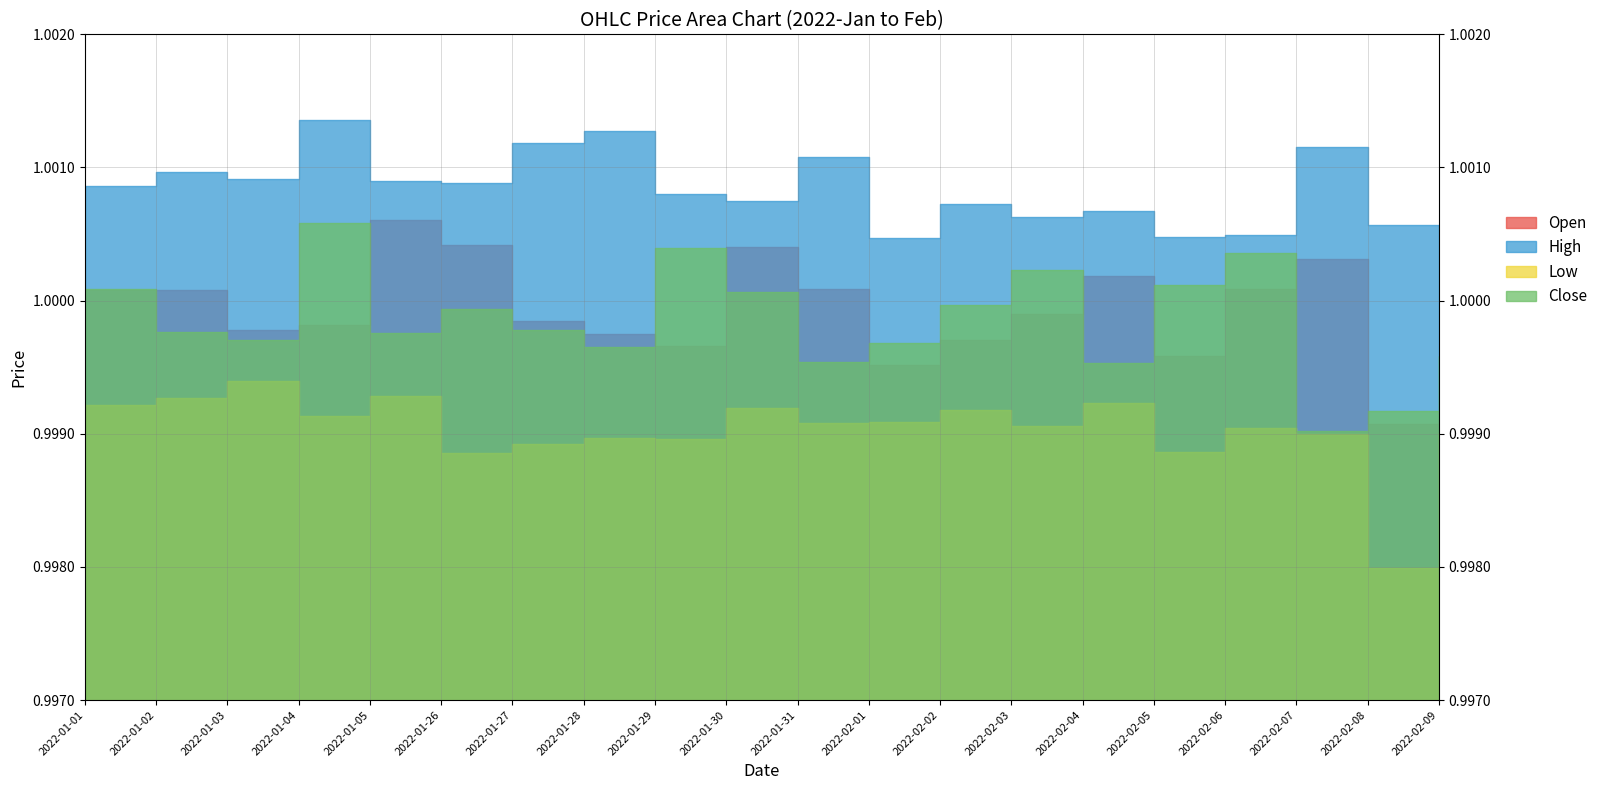

At which category does High reach its first local peak?

2022-01-02